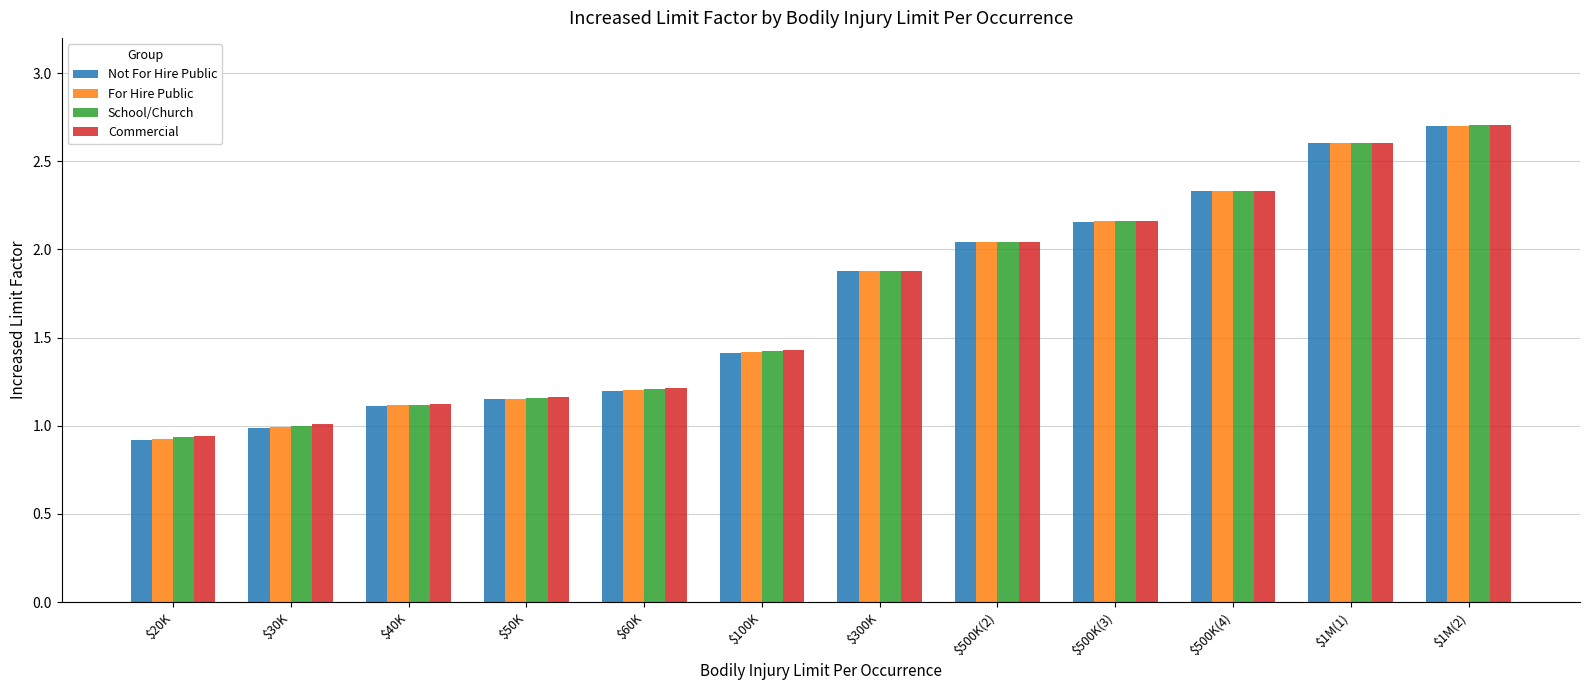

Is the value of Commercial at $60K greater than the value of School/Church at $20K?

Yes